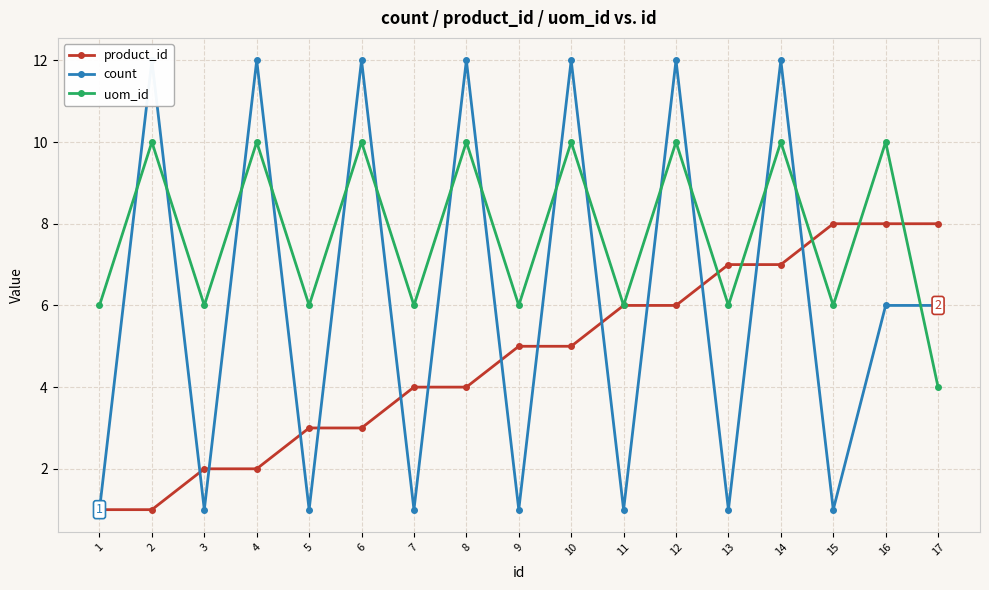

What is the difference between the maximum and minimum values in the uom_id series?

6